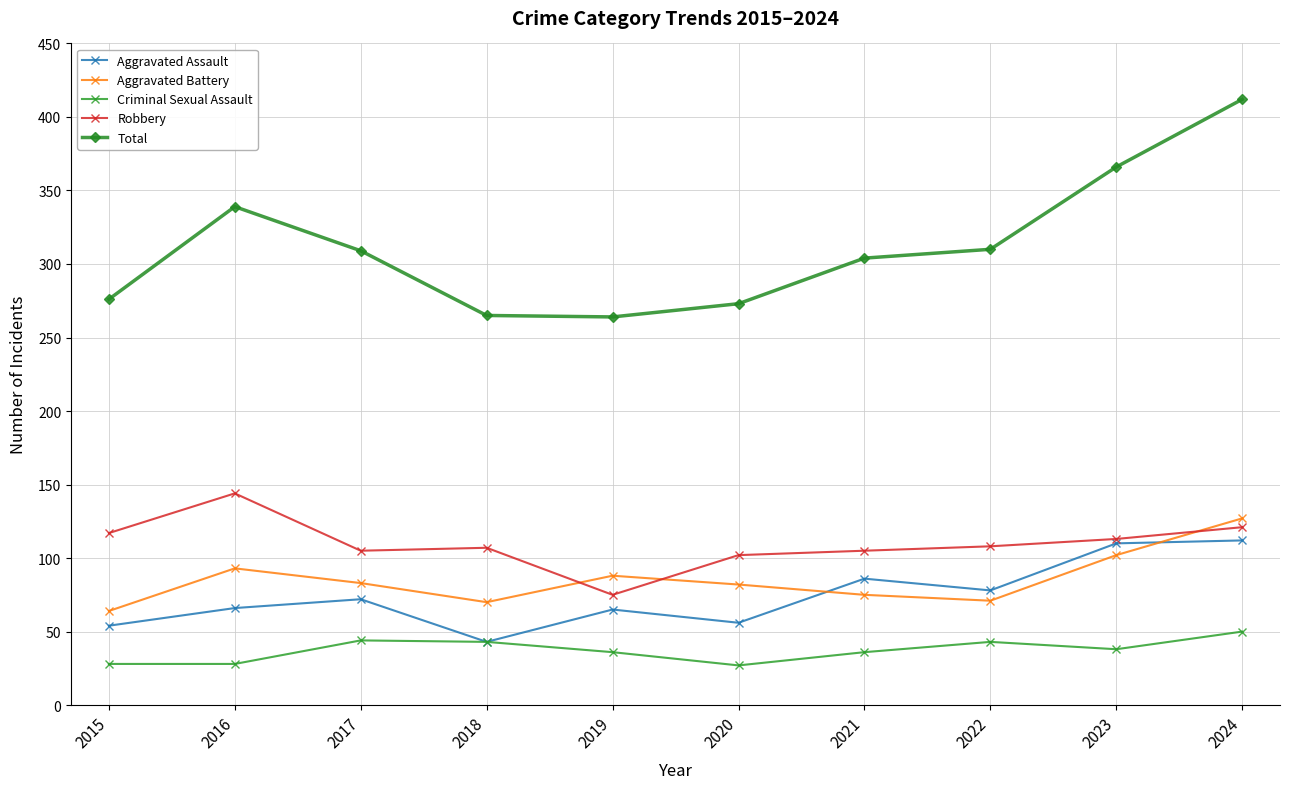

In Aggravated Battery, how many points are higher than both neighbors (excluding endpoints)?

2